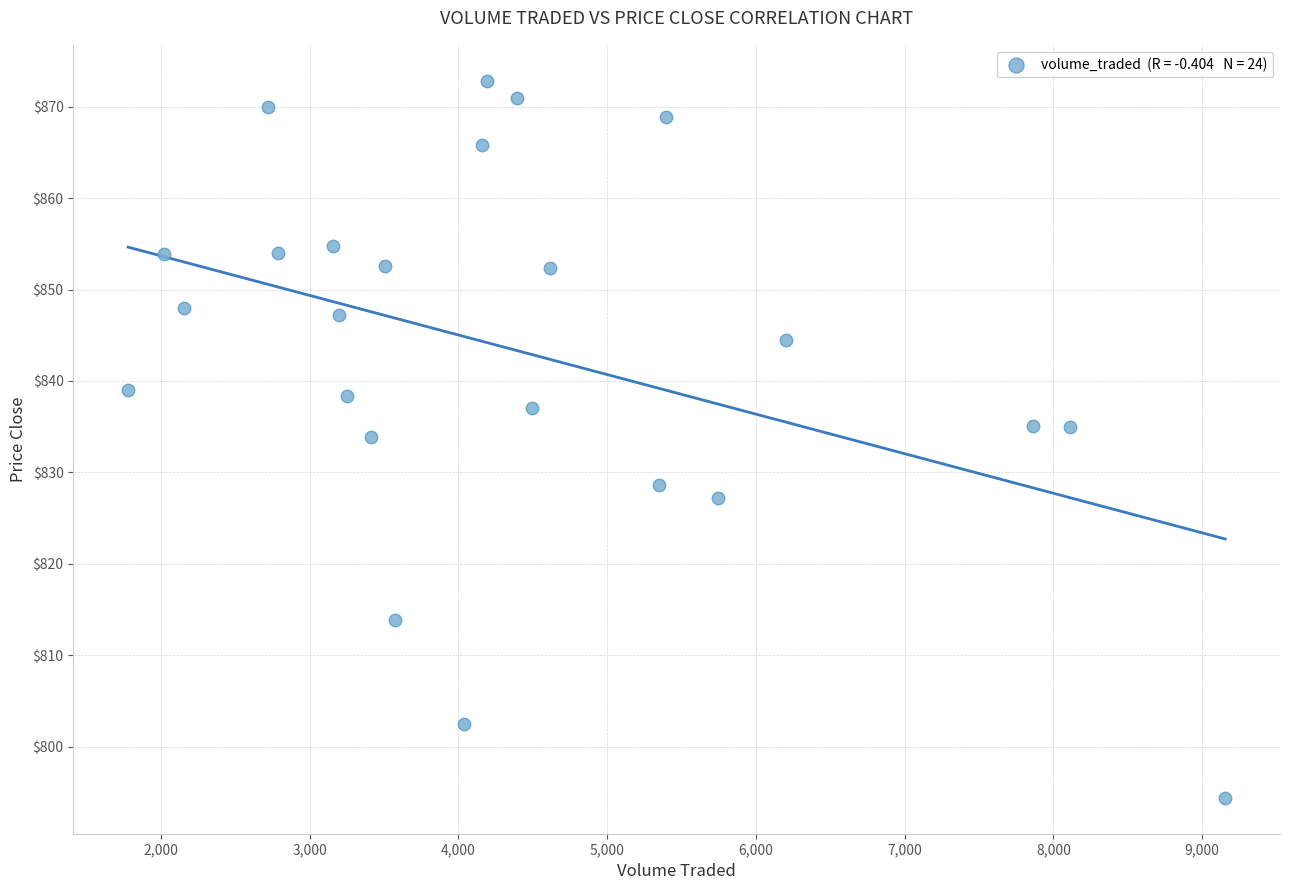

What is the range of X values (max minus min)?

7374.1